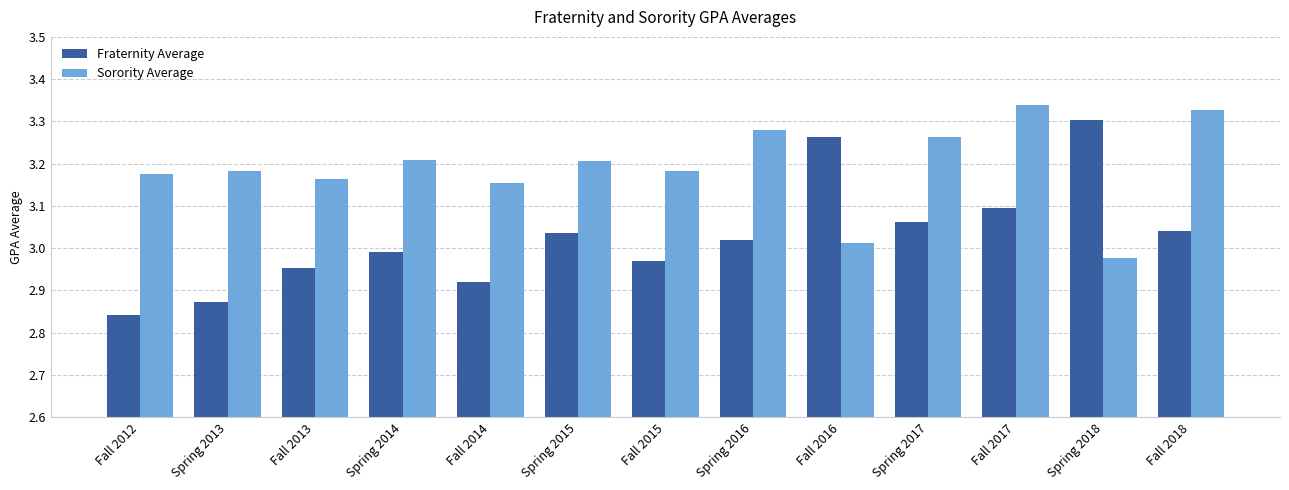

How many bars are there in each group?

2